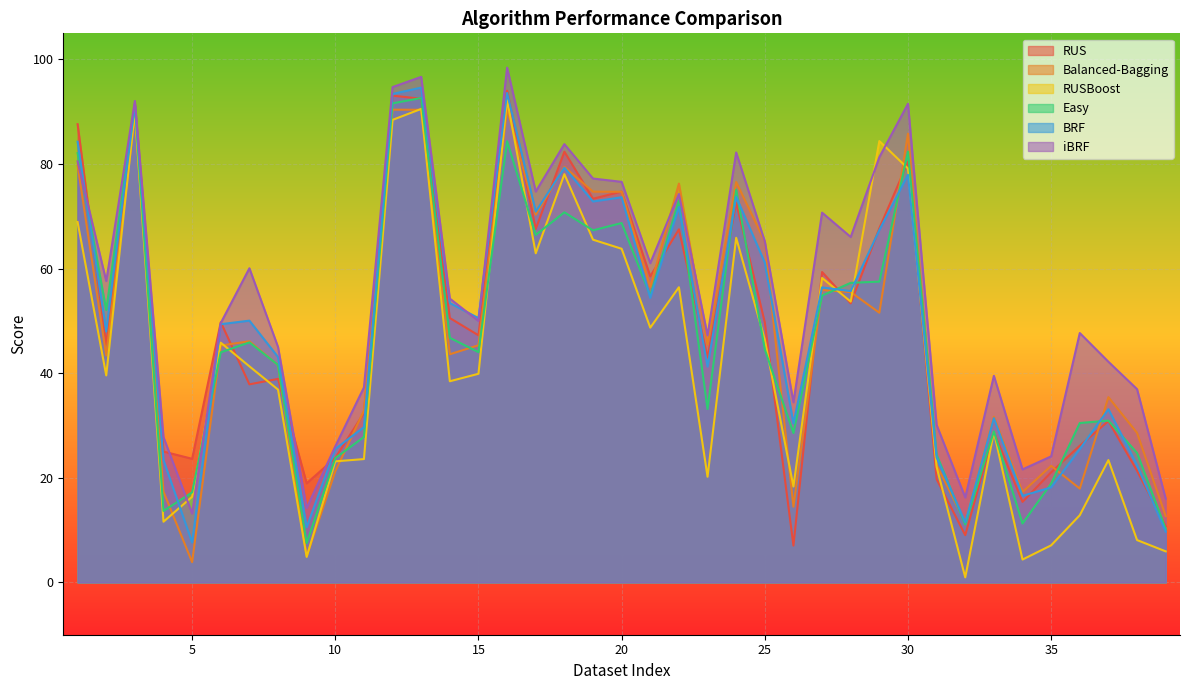

How many values in the RUSBoost series are below 39?

18